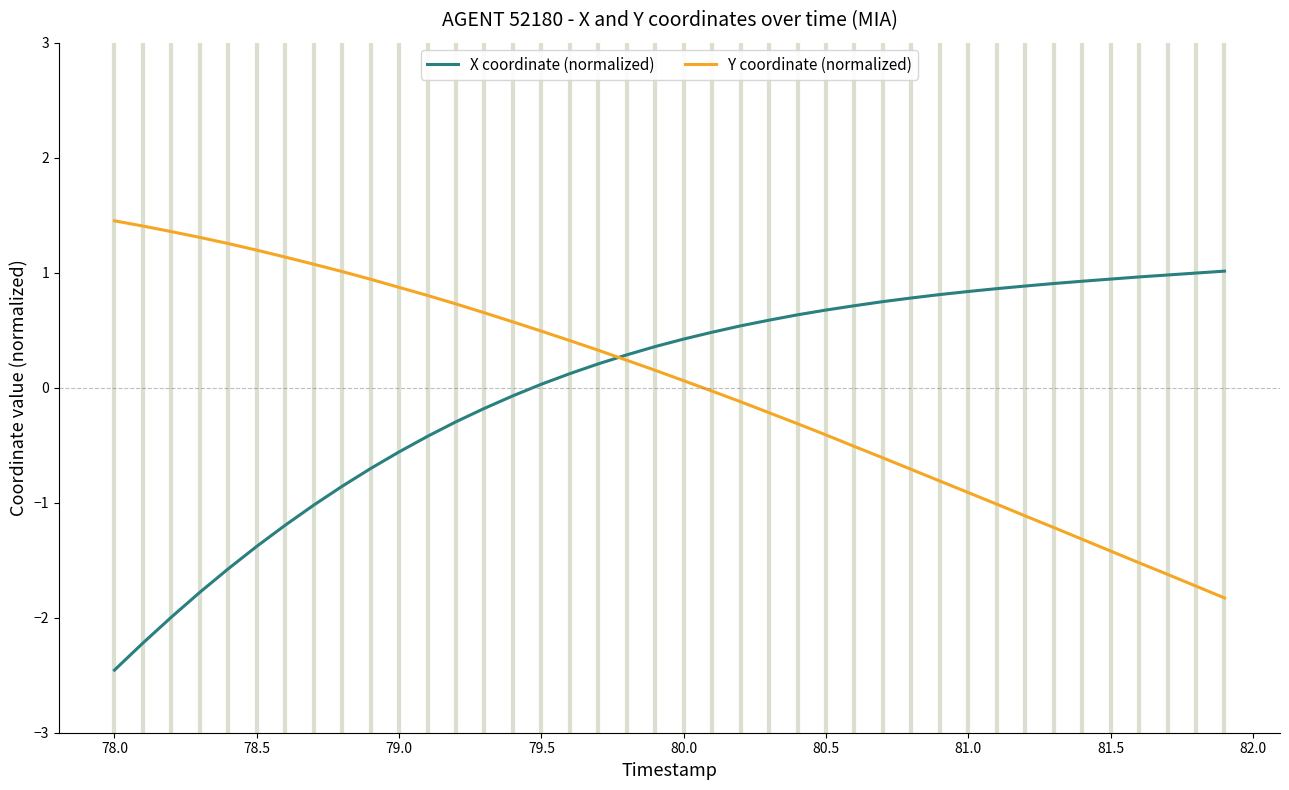

What is the greatest value displayed?

1.5